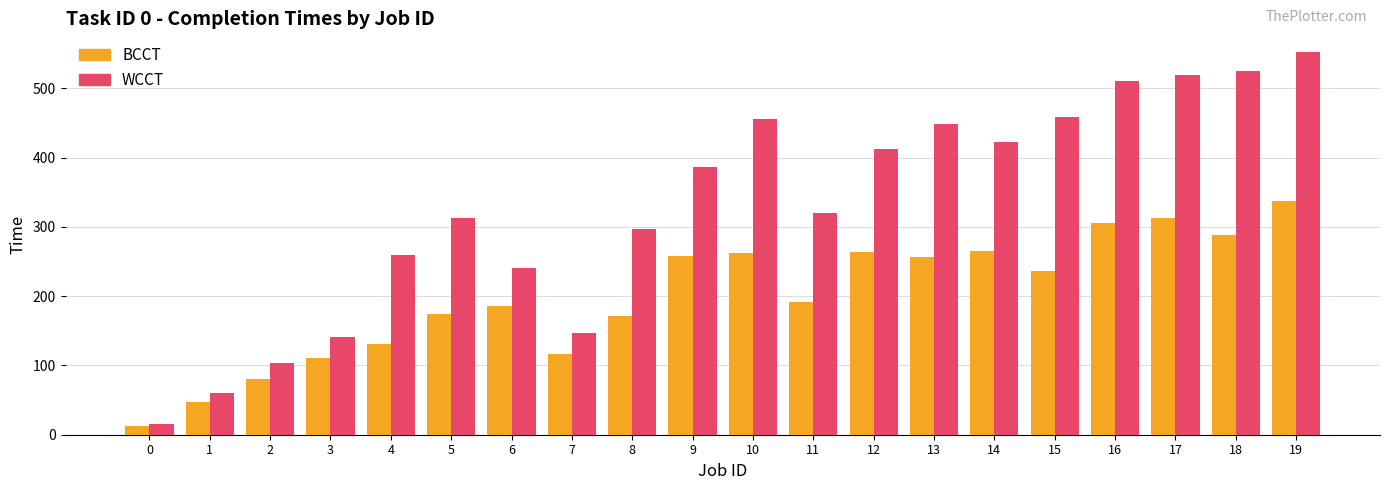

Rank the series by their average value, from highest to lowest.

WCCT, BCCT